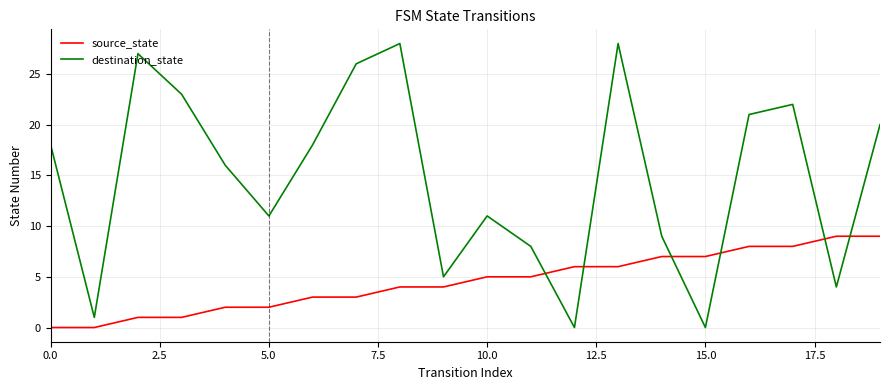

Which series has the largest range (max minus min)?

destination_state